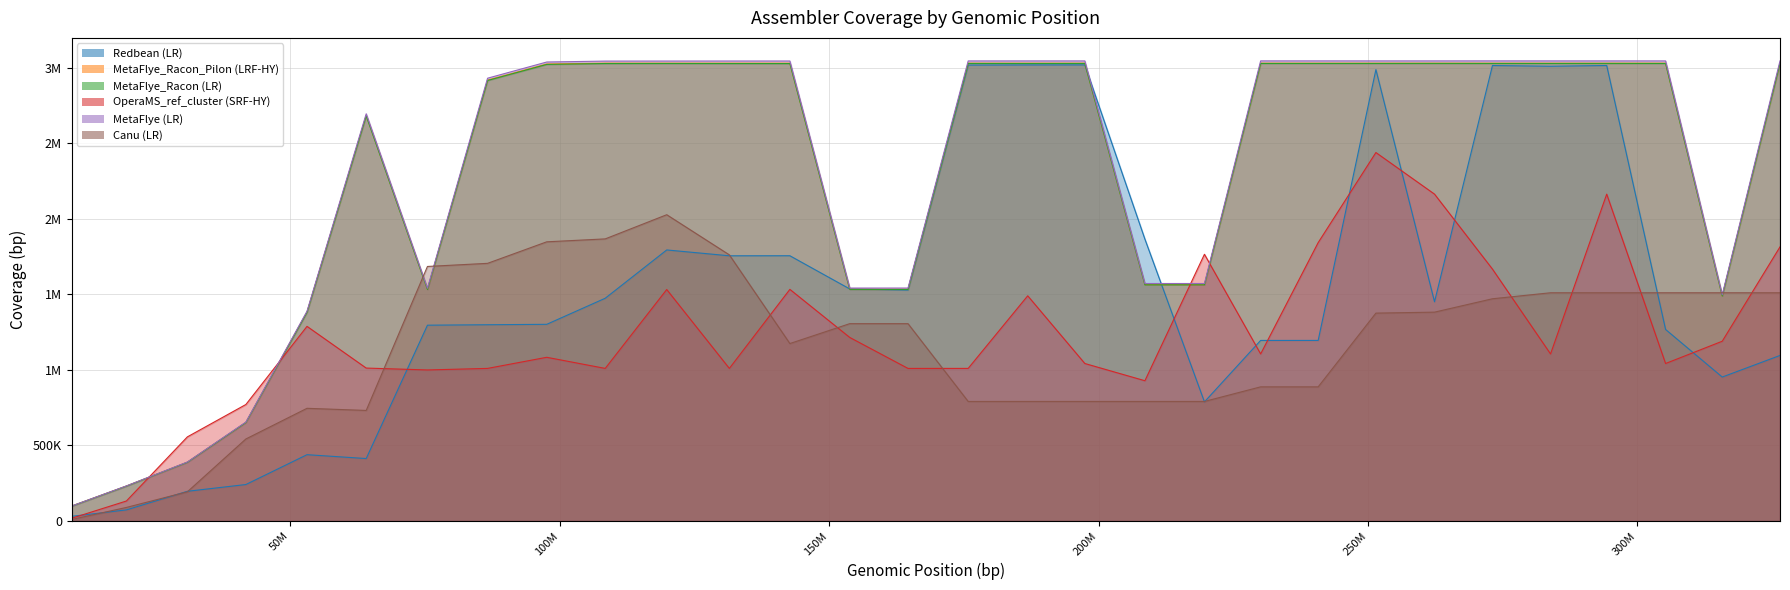

What is the minimum value for MetaFlye_Racon (LR)?

98202